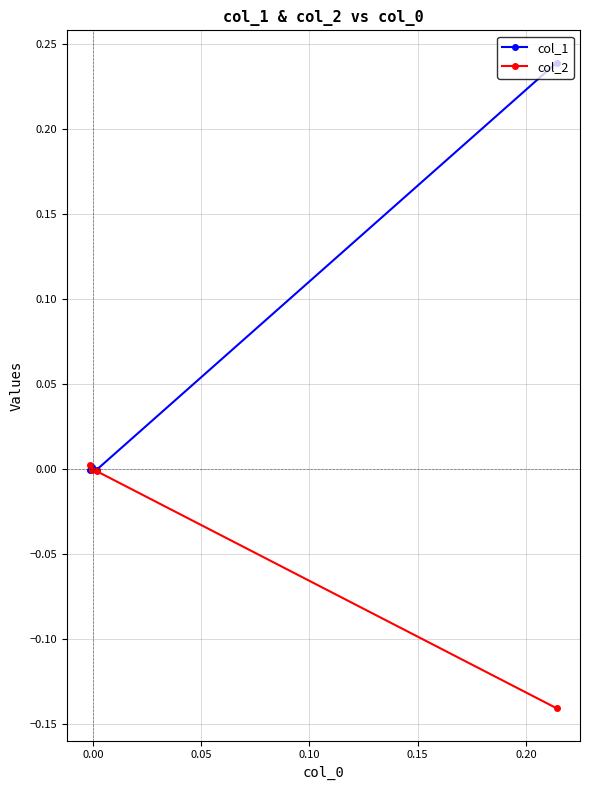

What is the difference between the maximum and minimum values in the col_1 series?

0.2